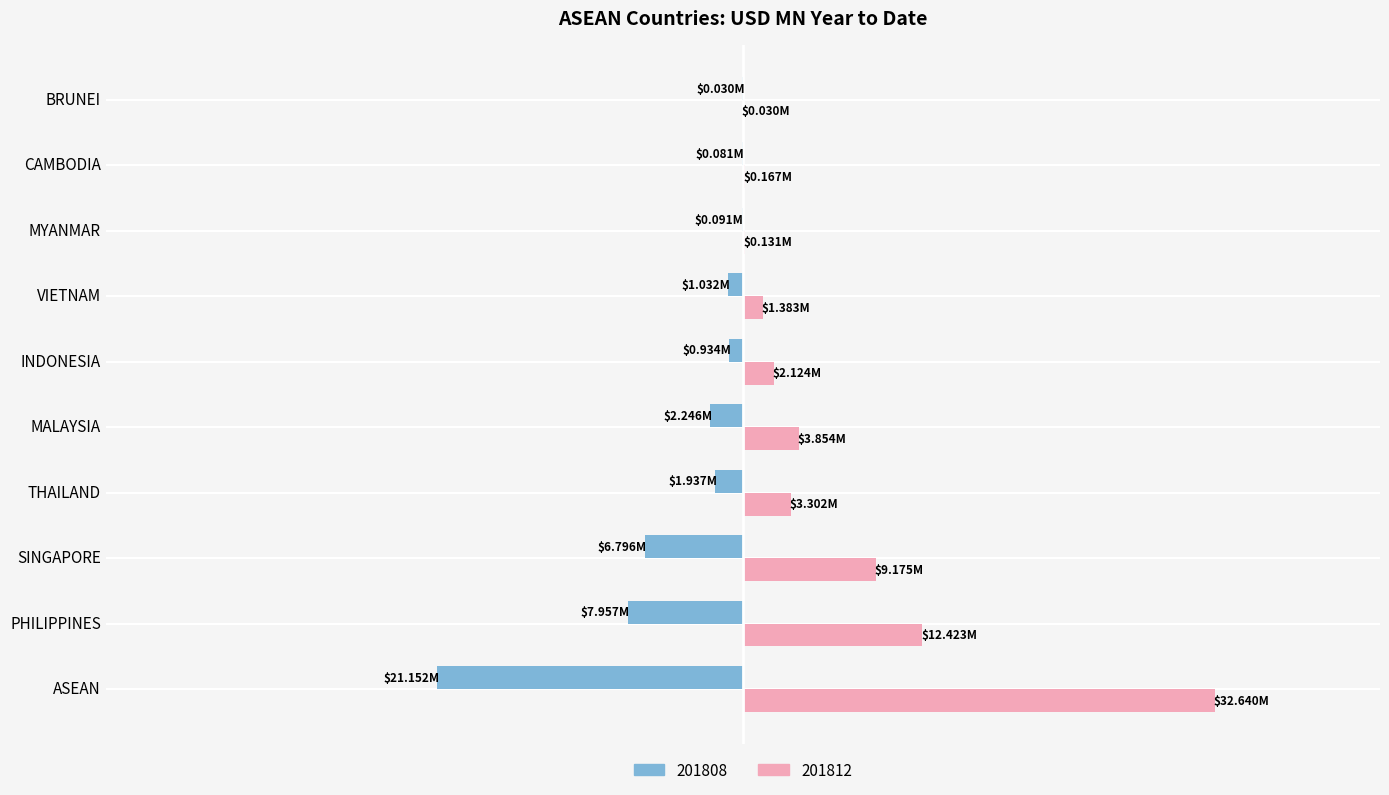

What is the sum of all 201812 values?

65.2